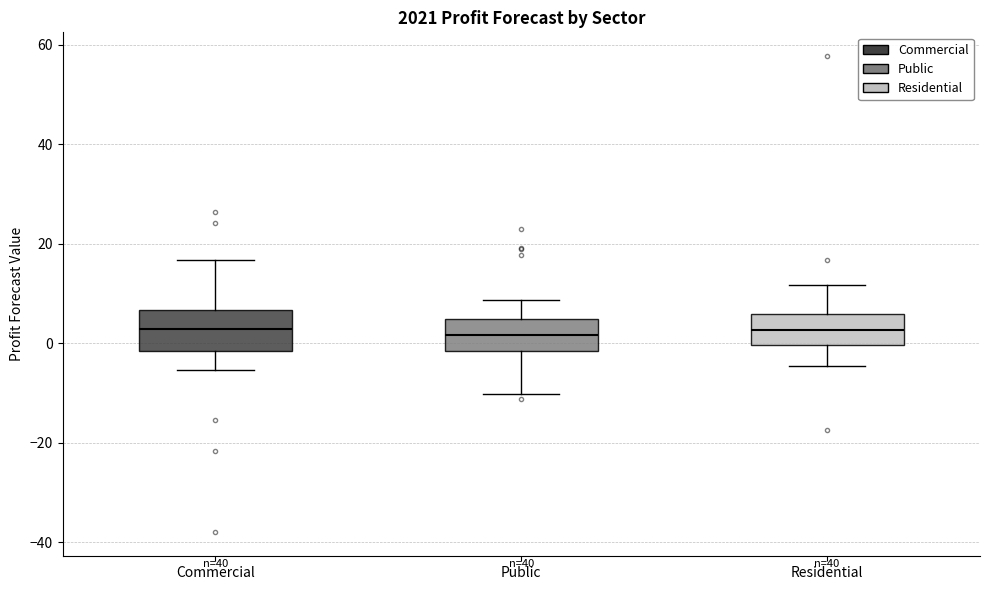

Where does the median line of the box for Residential sit on the y-axis? The values are not printed on the chart, so give them approximately, as read against the axis.

2